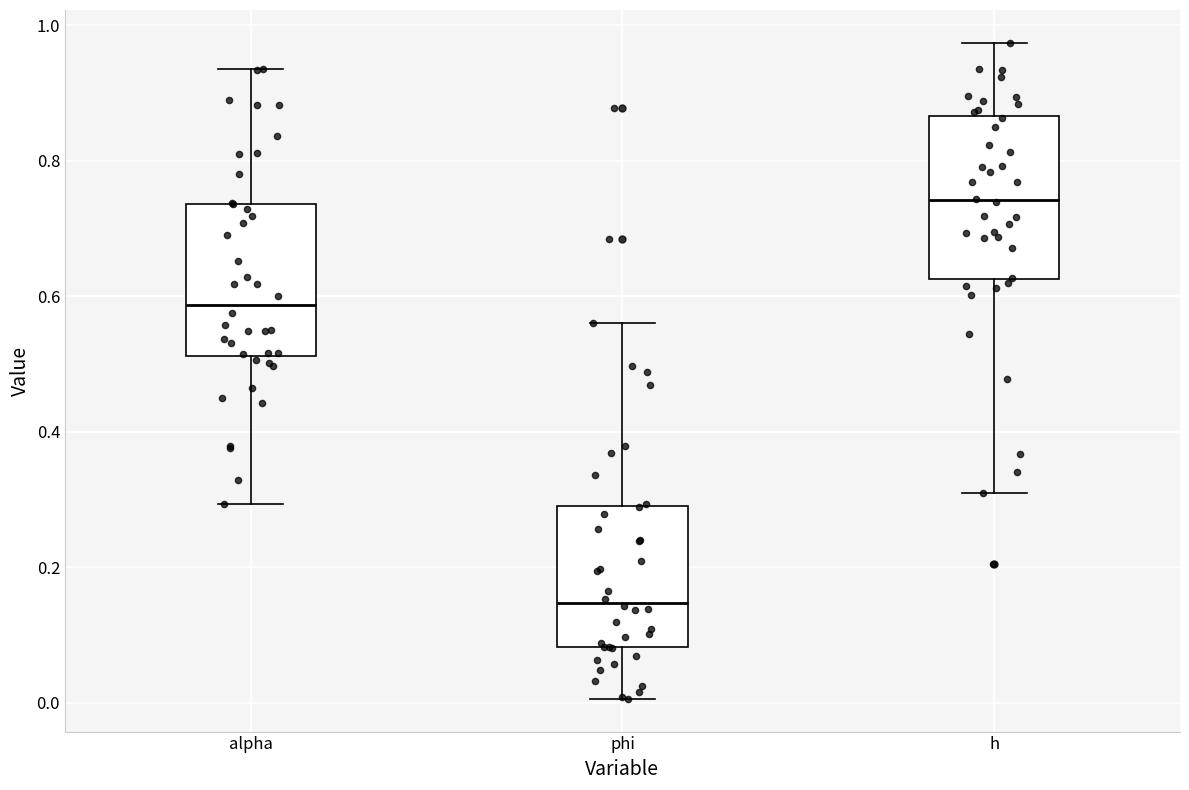

Reading left to right, read every box against the y-axis: the position of its median line, the range the box covers, and the ends of its whiskers. The values are not printed on the chart, so give them approximately, as read against the axis.

alpha: median 0.58, box 0.52 to 0.74, whiskers 0.30 to 0.94
phi: median 0.14, box 0.08 to 0.30, whiskers 0.00 to 0.56
h: median 0.74, box 0.62 to 0.86, whiskers 0.30 to 0.98